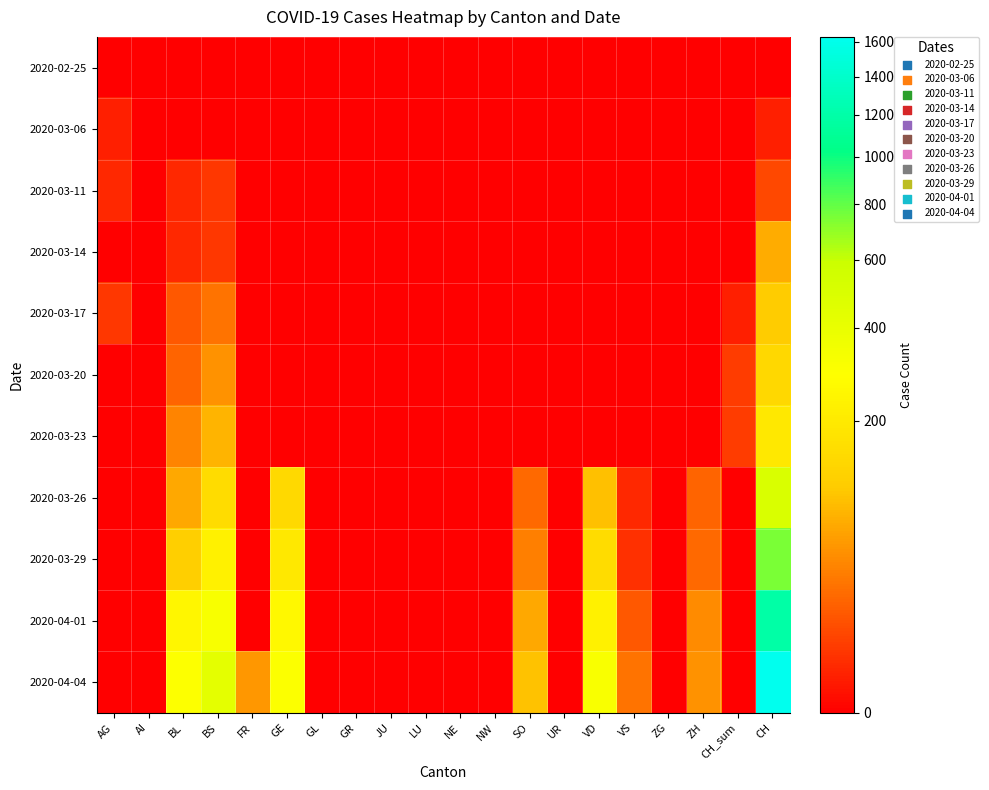

At which category does the chart reach its minimum across all series?

AG